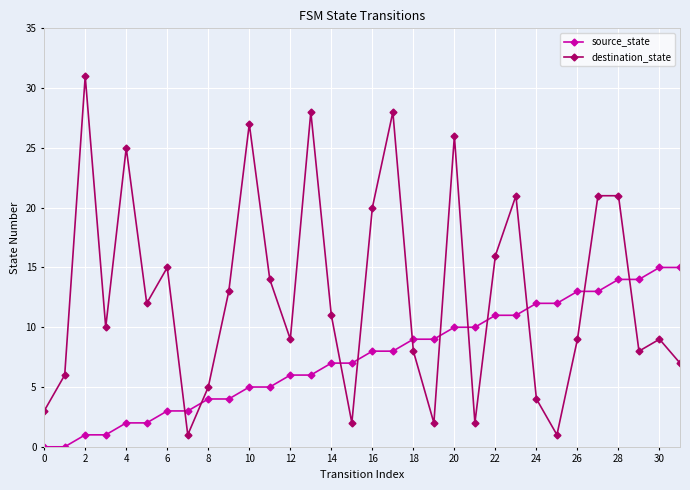

Reading left to right, list all the values displayed in this chart.

source_state: 0	0	1	1	2	2	3	3	4	4	5	5	6	6	7	7	8	8	9	9	10	10	11	11	12	12	13	13	14	14	15	15
destination_state: 3	6	31	10	25	12	15	1	5	13	27	14	9	28	11	2	20	28	8	2	26	2	16	21	4	1	9	21	21	8	9	7